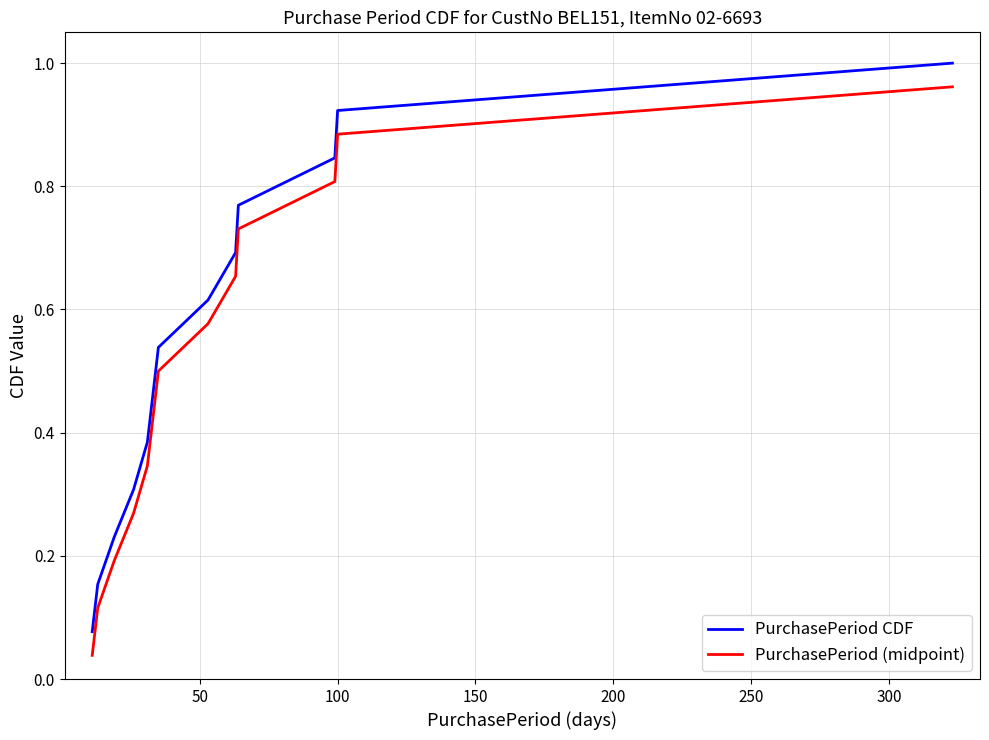

True or false: PurchasePeriod CDF and PurchasePeriod (midpoint) cross at least once.

False